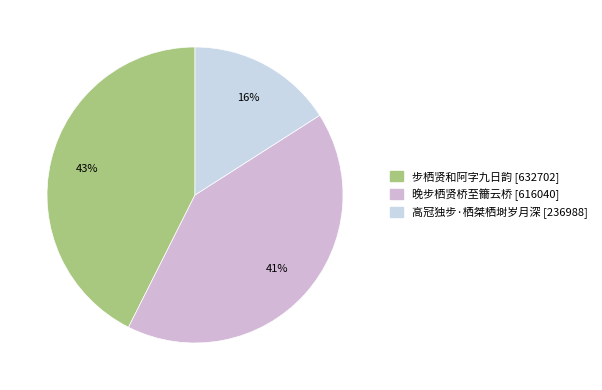

Between 高冠独步·栖桀栖埘岁月深 and 步栖贤和阿字九日韵, which is larger?

步栖贤和阿字九日韵